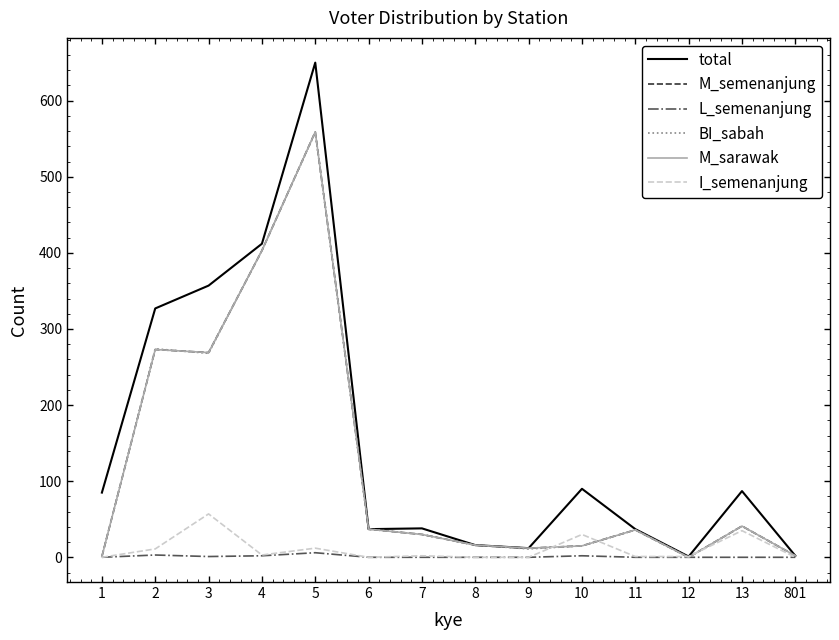

Is this an area chart (filled region under the line)?

No